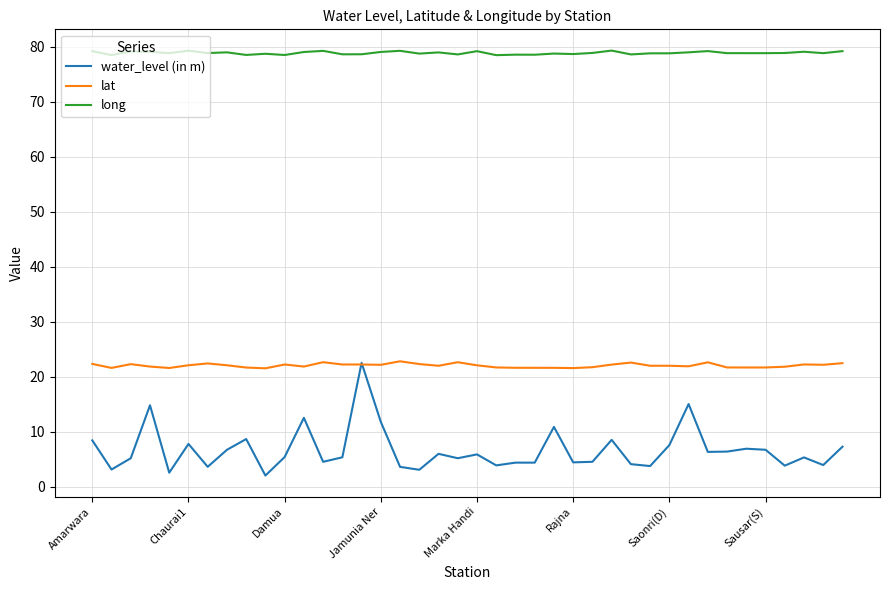

True or false: long and lat cross at least once.

False